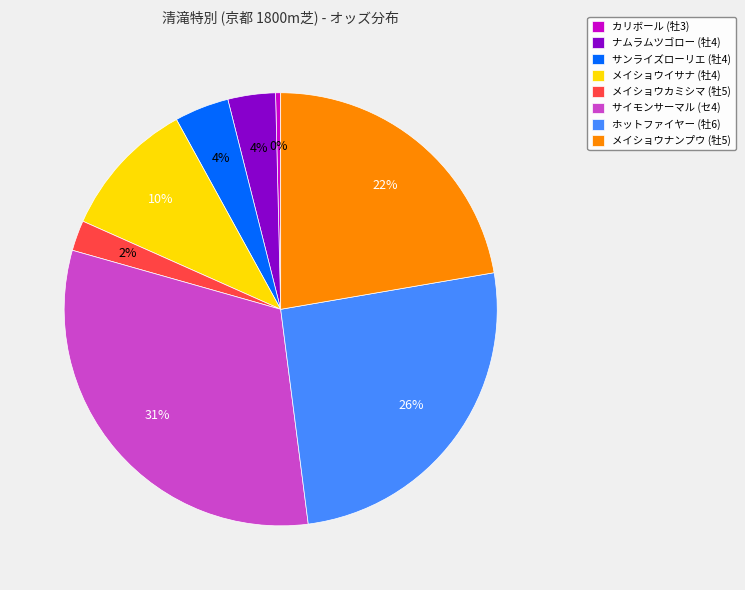

Which slice is the largest?

サイモンサーマル (セ4)